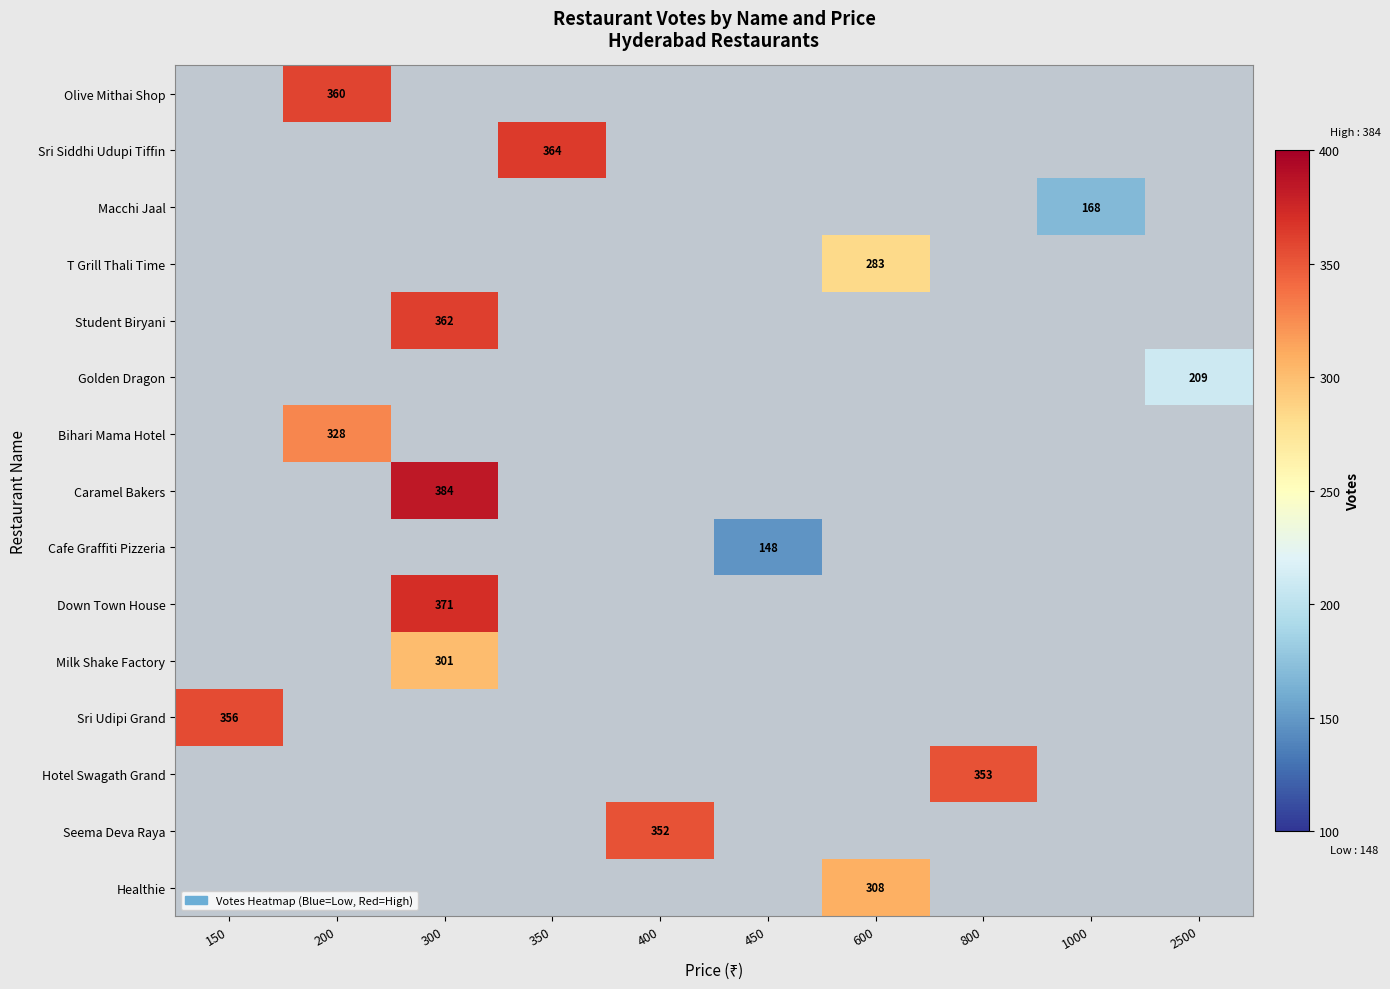

The value of Down Town House at 300 is 371. True or false?

True